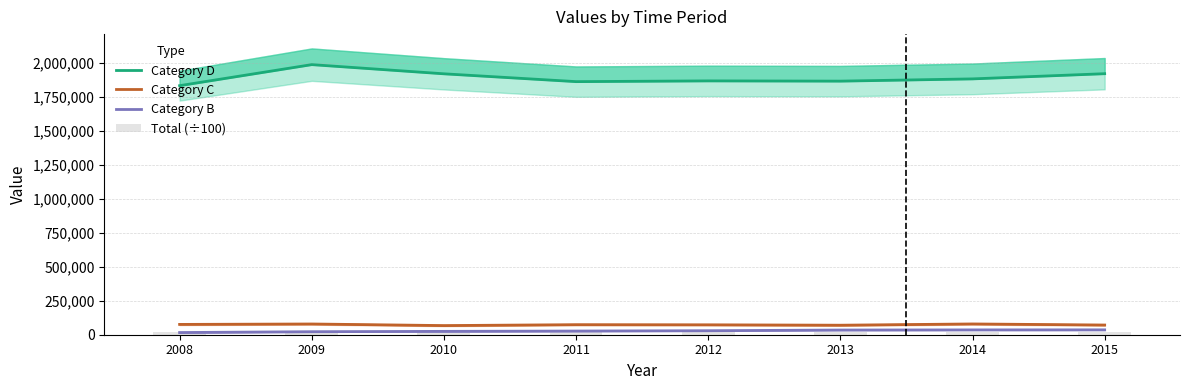

How many categories are shown in the chart?

8